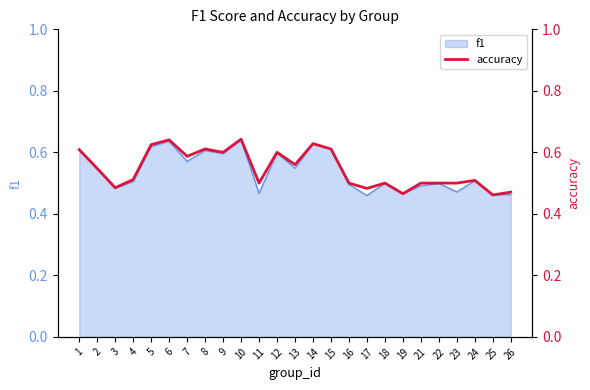

Is it true that f1 equals 0.5 at 16?

True